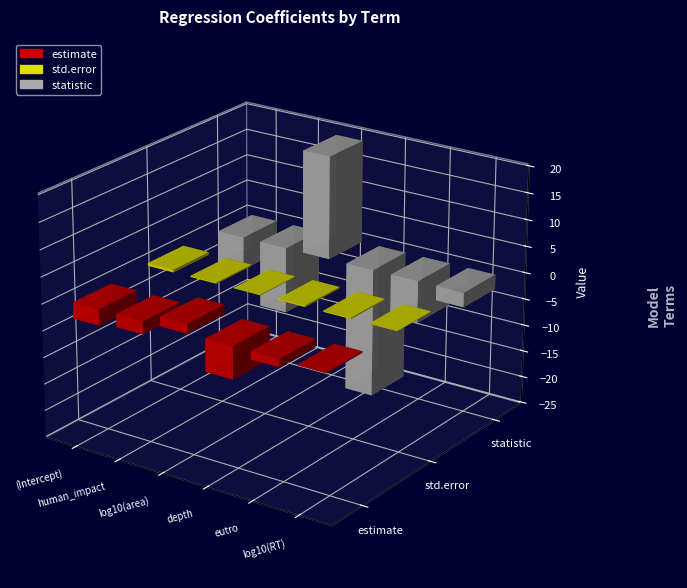

Reading left to right, extract all data points from this chart.

estimate: -3.0	-2.4	1.8	-6.0	-1.5	-0.2
std.error: 0.5	0.2	0.1	0.2	0.2	0.1
statistic: -6.2	-12.5	19.4	-24.2	-7.9	-2.7